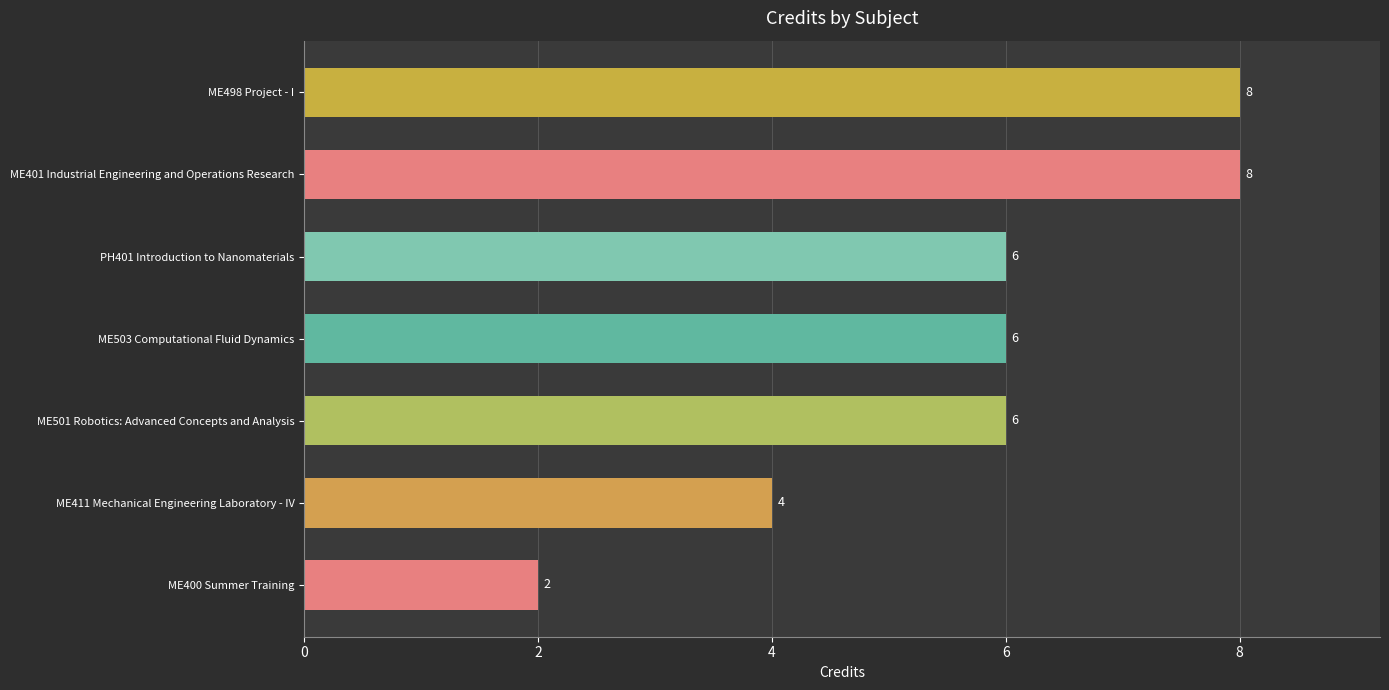

Reading bottom to top, list all the values displayed in this chart.

2	4	6	6	6	8	8